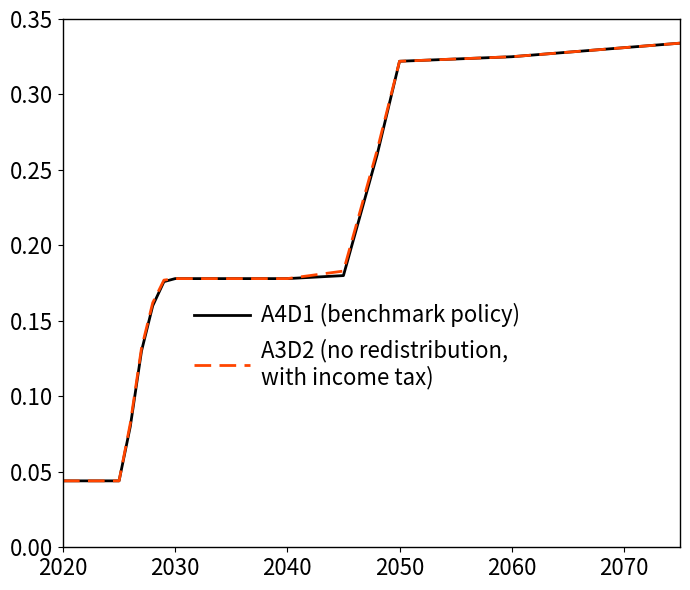

Is this an area chart (filled region under the line)?

No